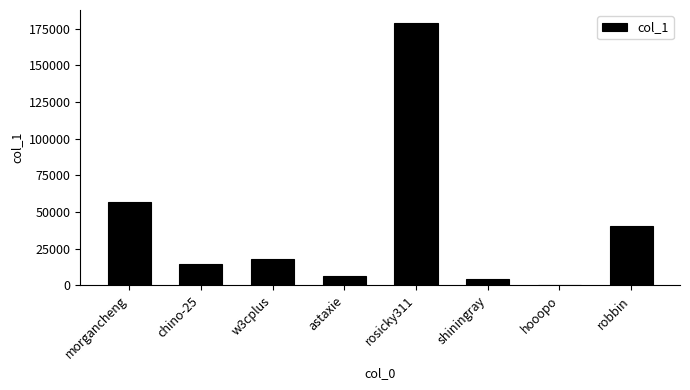

Is it true that the value at morgancheng is 74663?

False